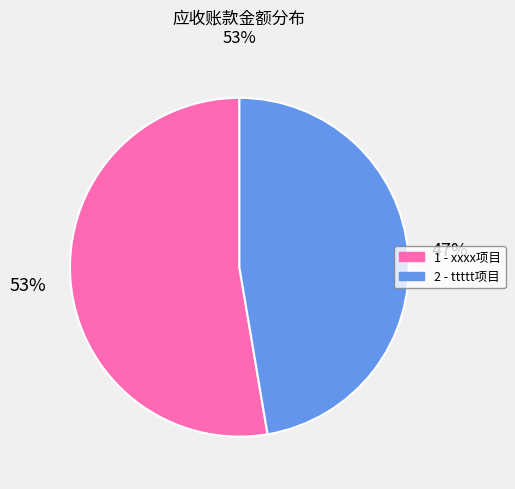

Does any single category account for the majority?

Yes